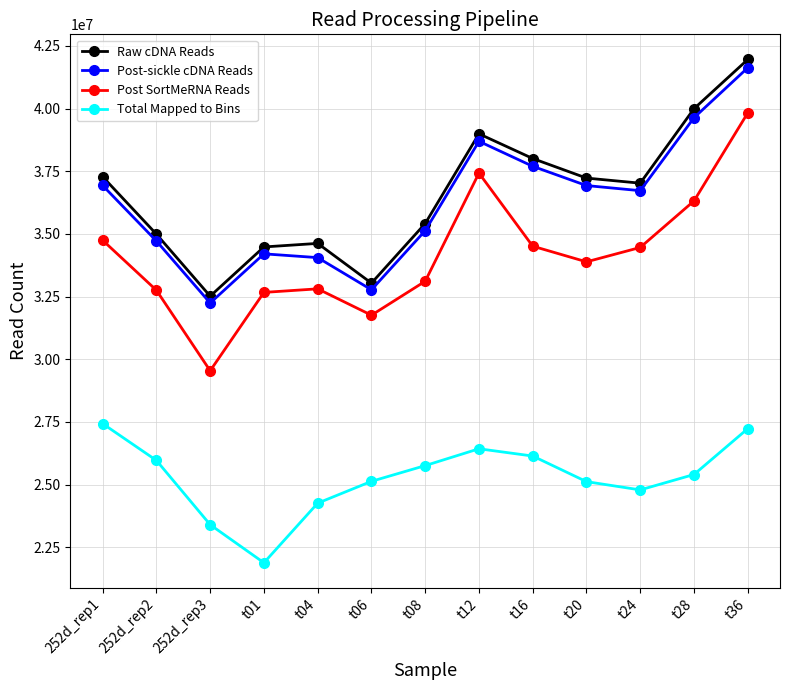

What is the sum of the Total Mapped to Bins values at t12 and 252d_rep1?

53864719